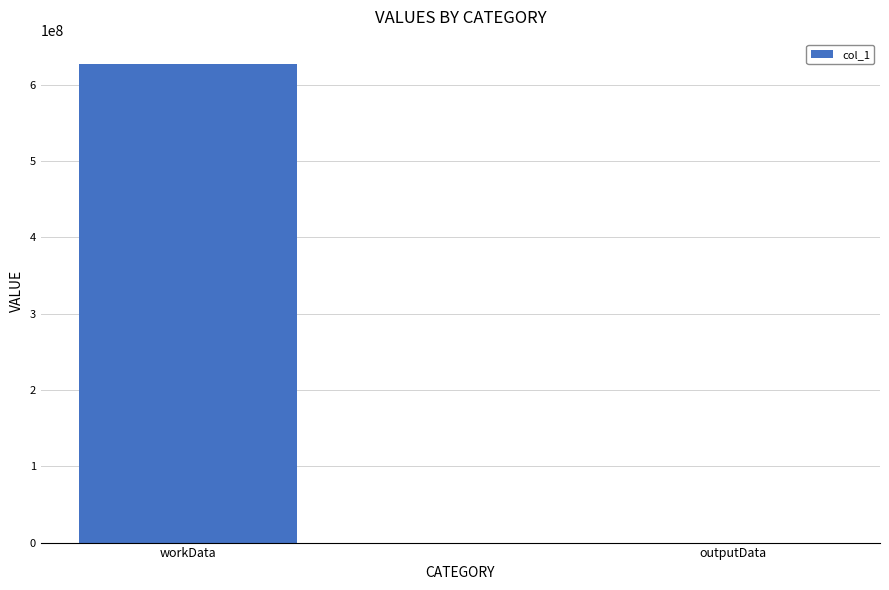

Which has a higher value, outputData or workData?

workData